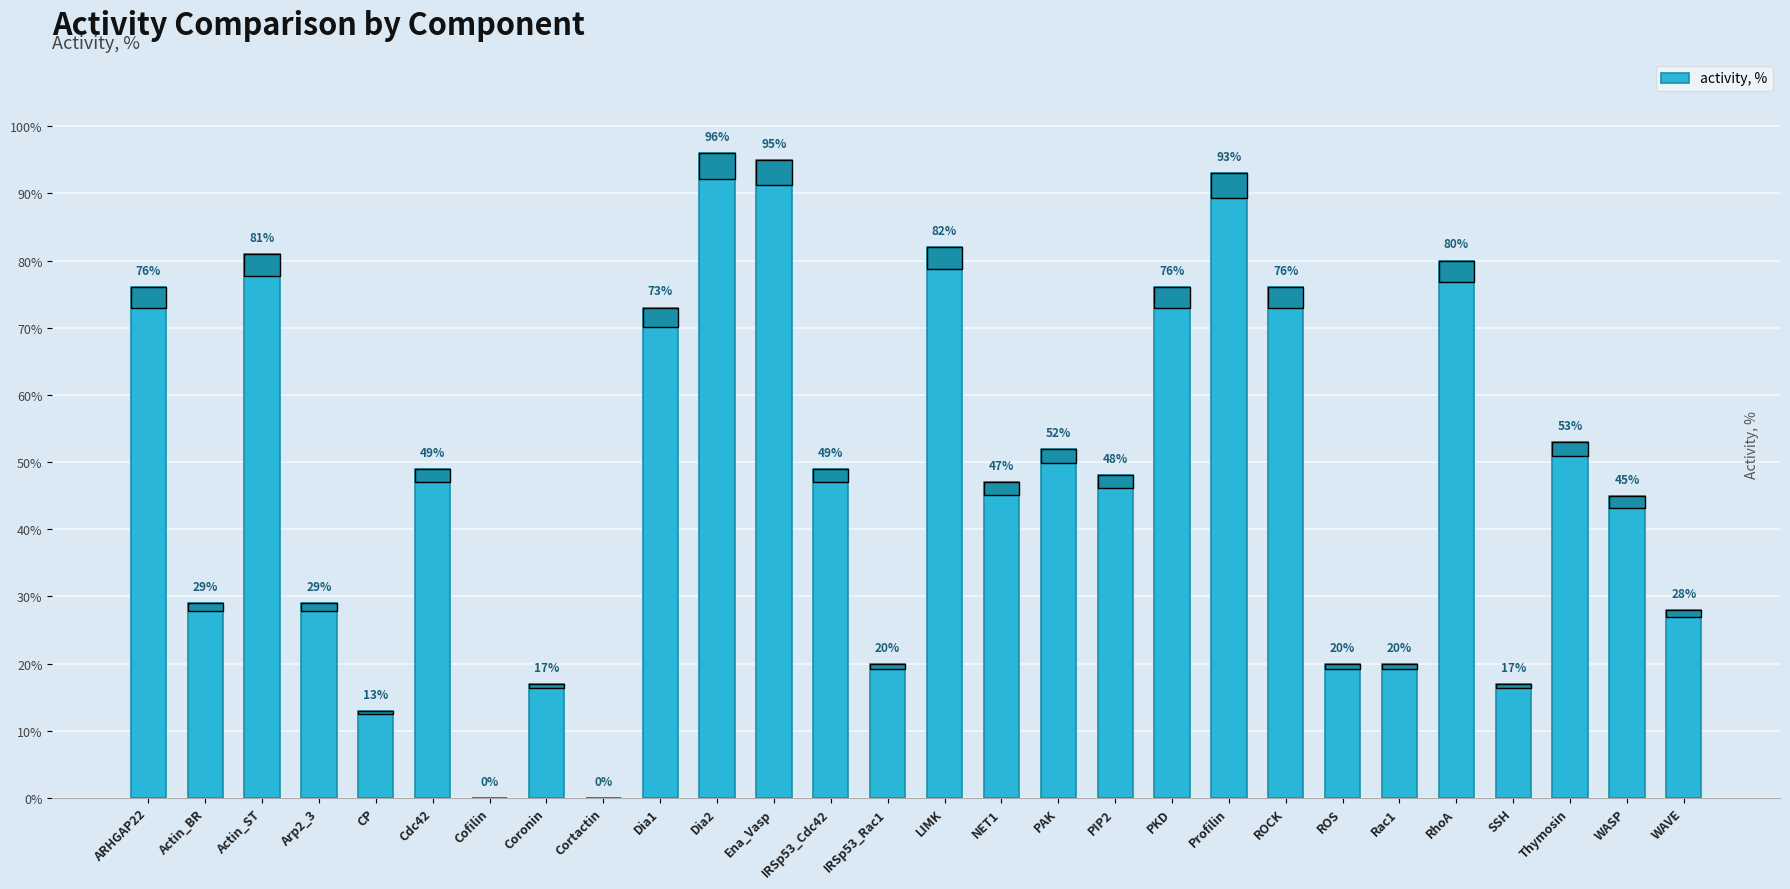

What is the greatest value displayed?

96